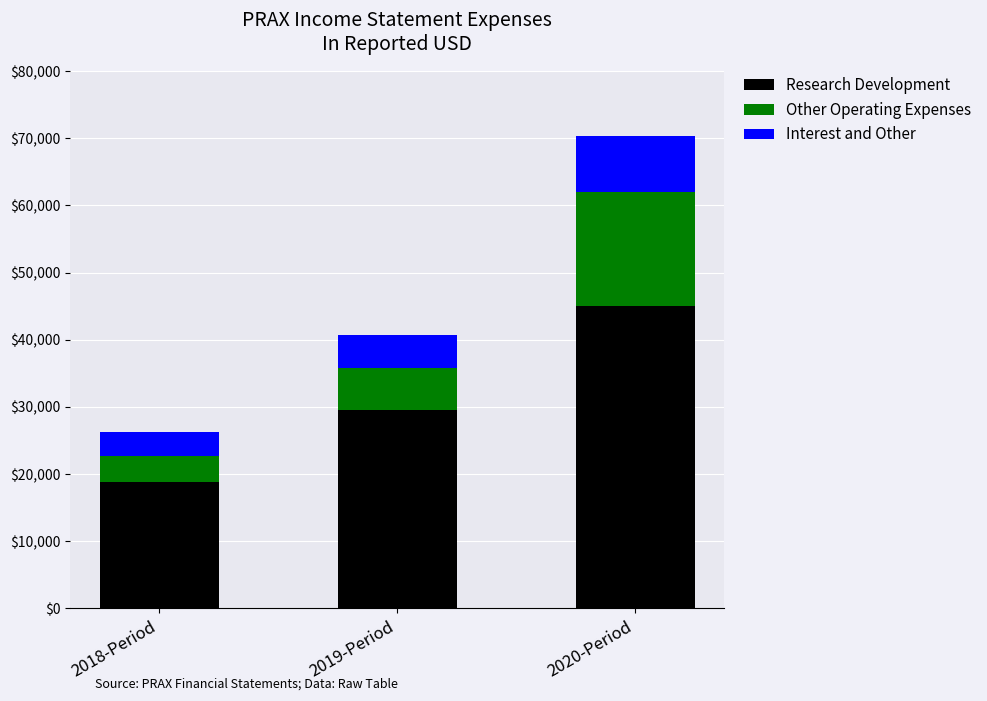

At which label does Research Development reach its peak?

2020-Period